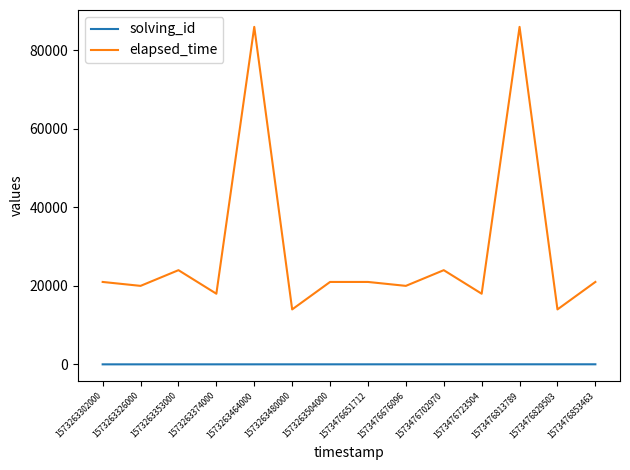

Is the value of elapsed_time at 1573263353000 greater than the value of solving_id at 1573476651712?

Yes